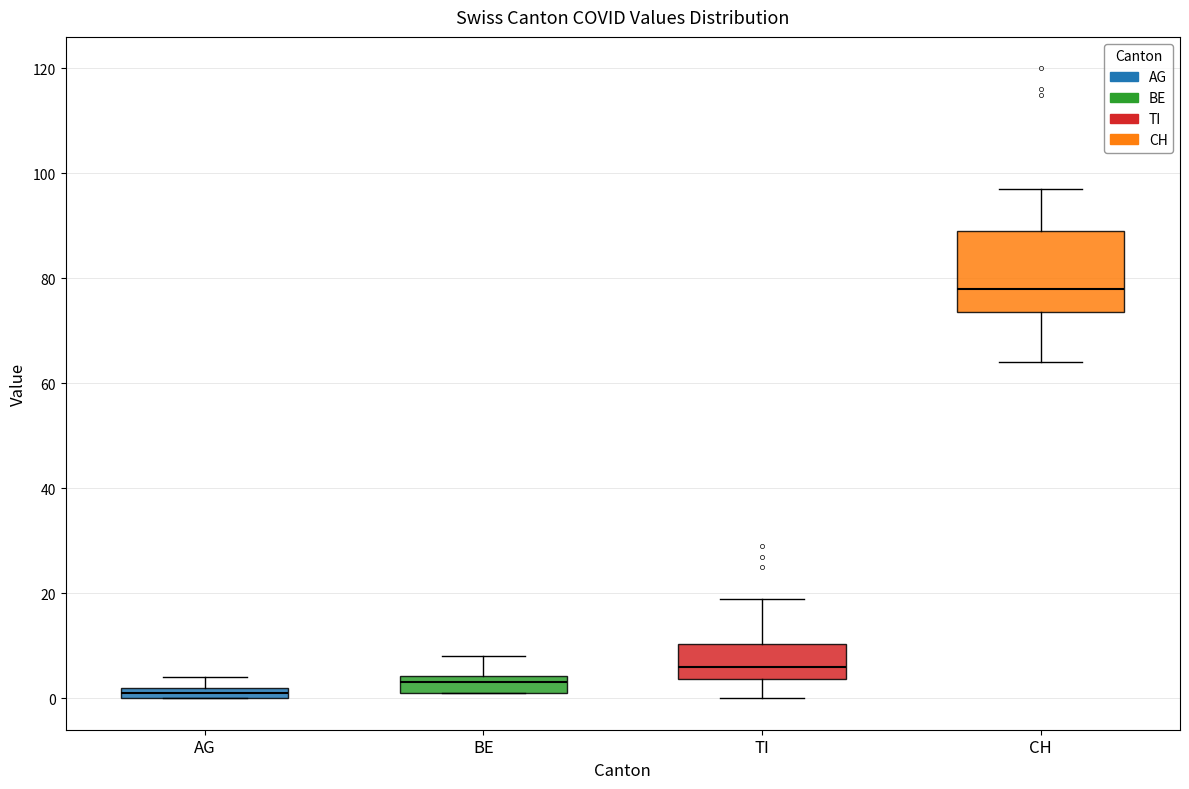

Where does the upper whisker of the box for CH end on the y-axis? The values are not printed on the chart, so give them approximately, as read against the axis.

98